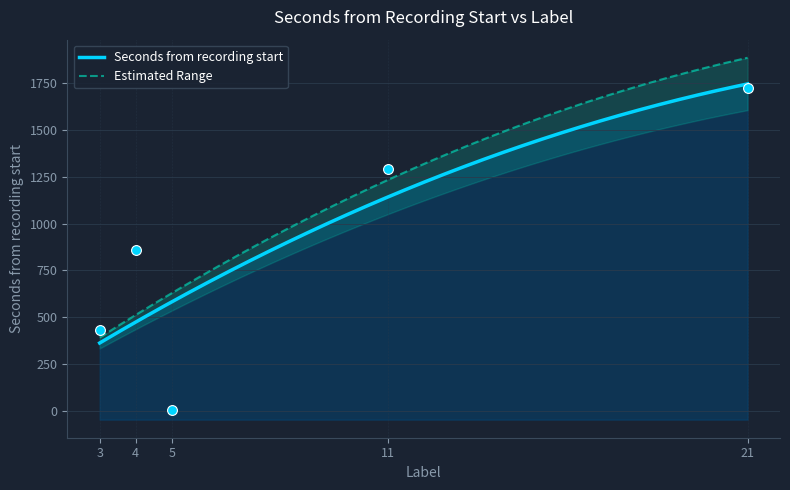

Between 5 and 3, which is larger?

3